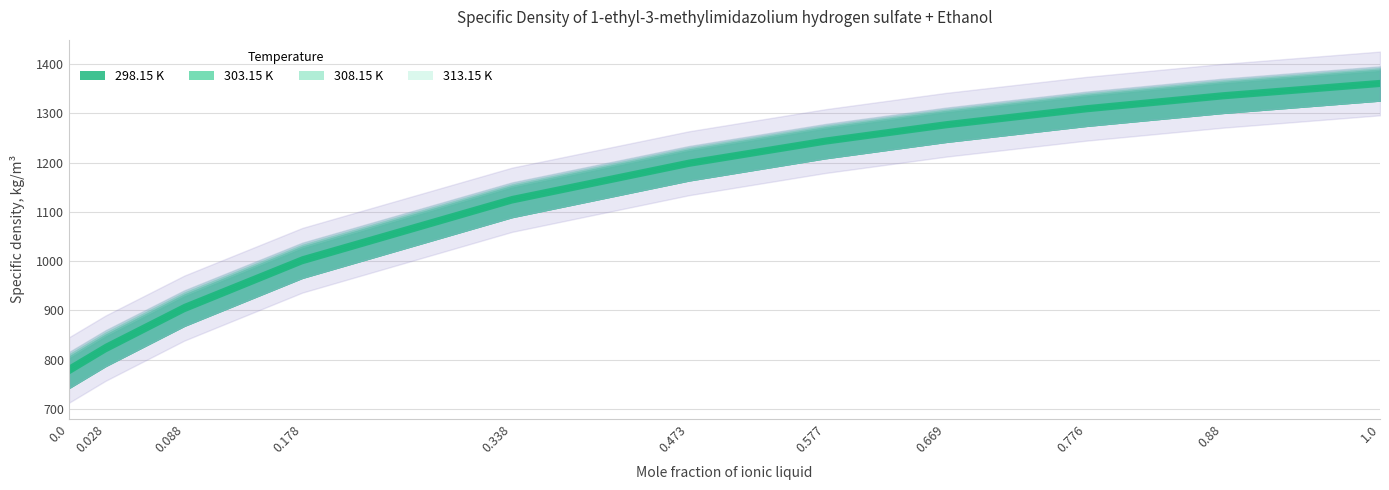

How many data points in 298.15 K are above 1203?

6